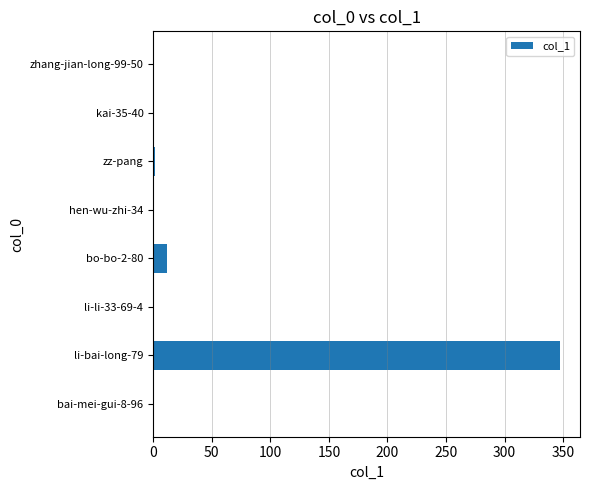

At which category does the chart reach its peak across all series?

li-bai-long-79